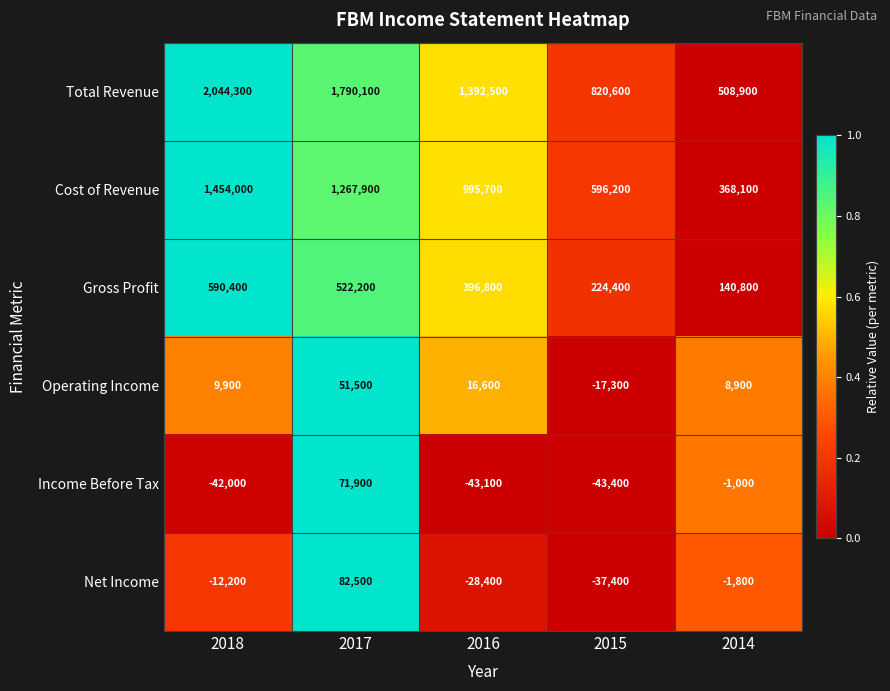

What is the spread (max minus min) of values at 2017?

1738600